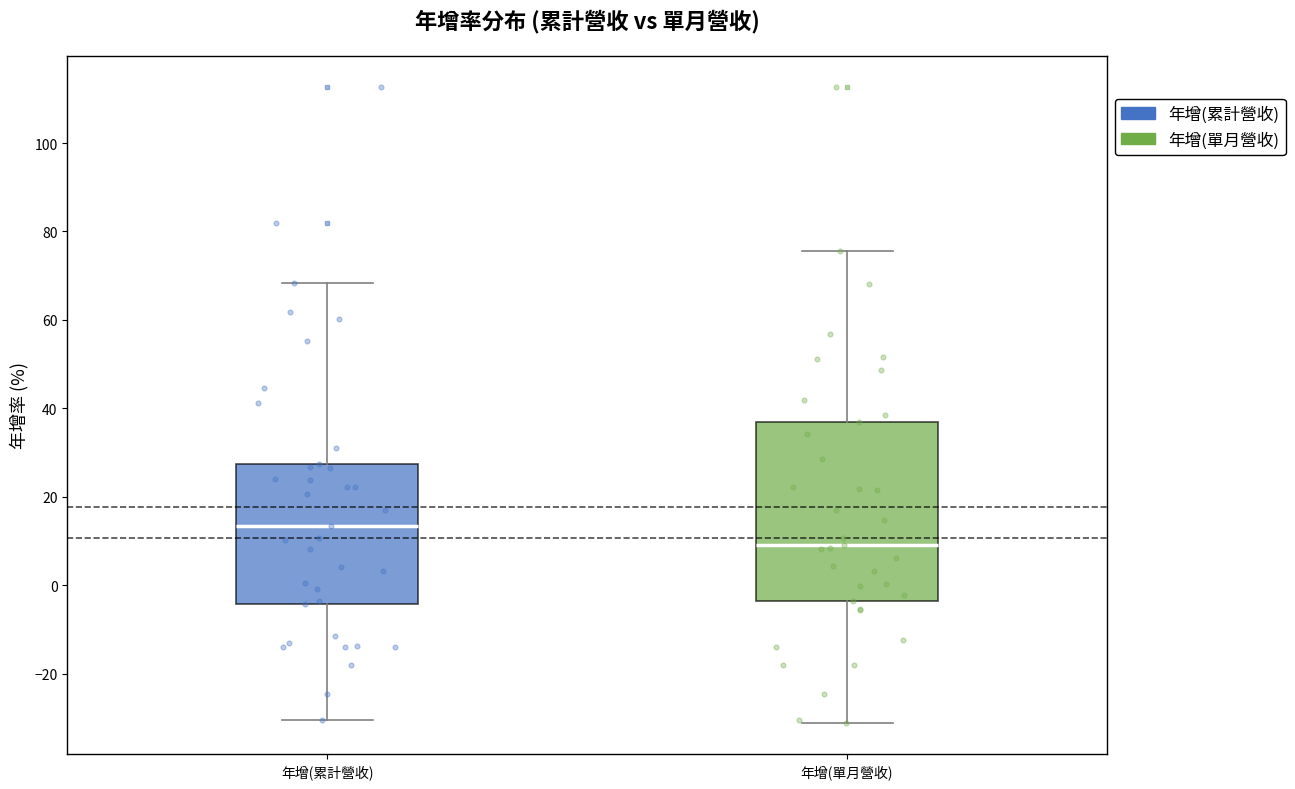

Comparing the boxes themselves (not the whiskers), which one is the tallest?

年增(單月營收)